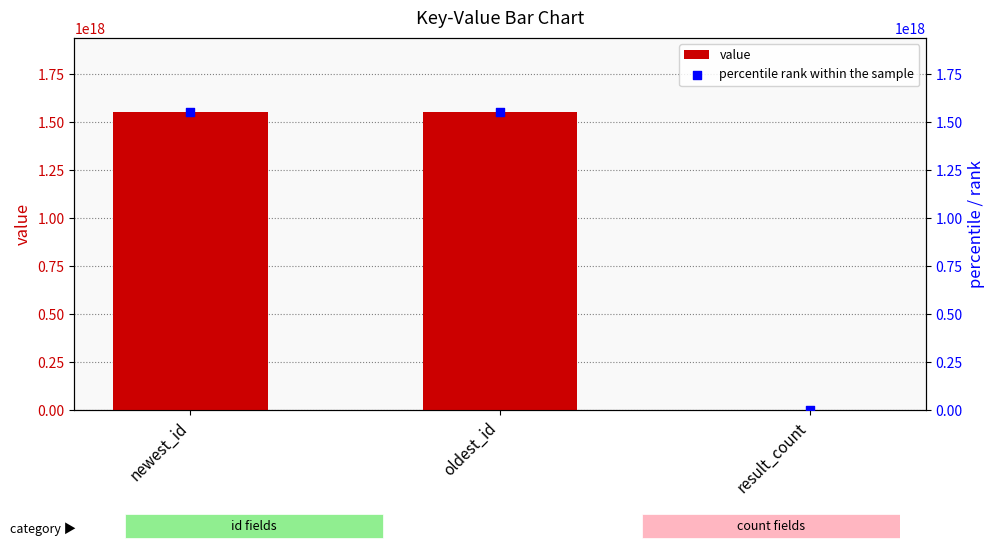

What is the total value across all series at oldest_id?

3104003470993702912.0